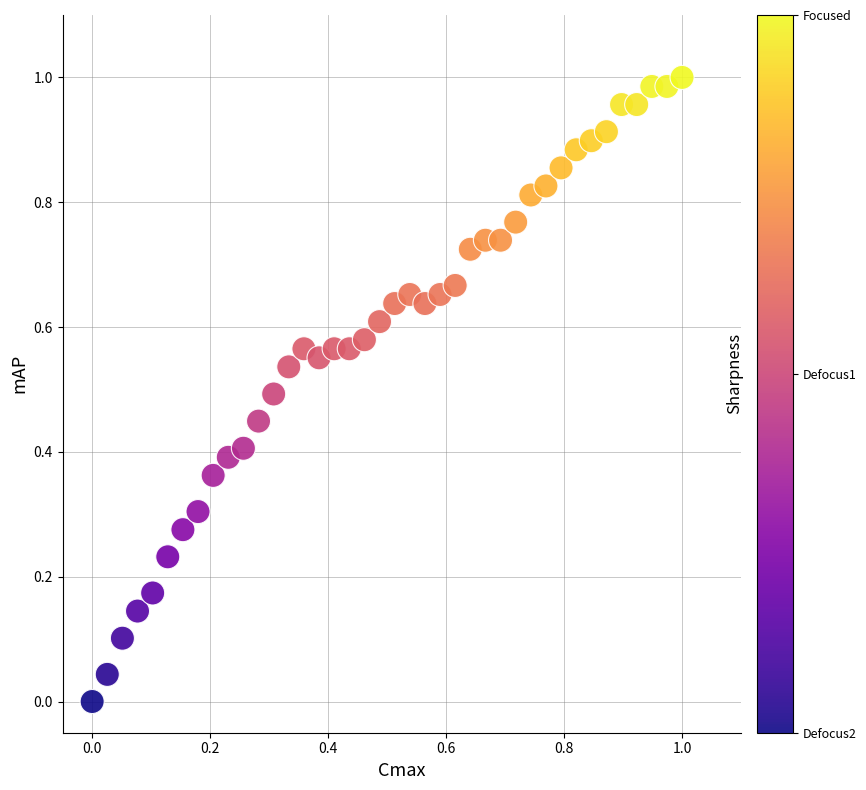

How many points are shown in the scatter plot?

40